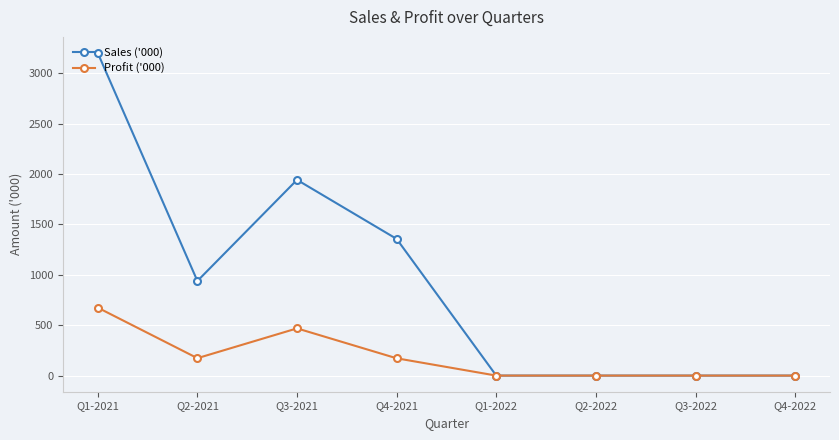

What is the label of the 1st point from the right?

Q4-2022